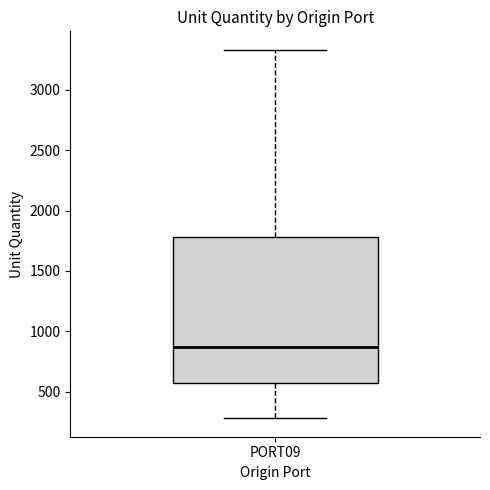

Where is the upper edge of the box for PORT09 on the y-axis? The values are not printed on the chart, so give them approximately, as read against the axis.

1800